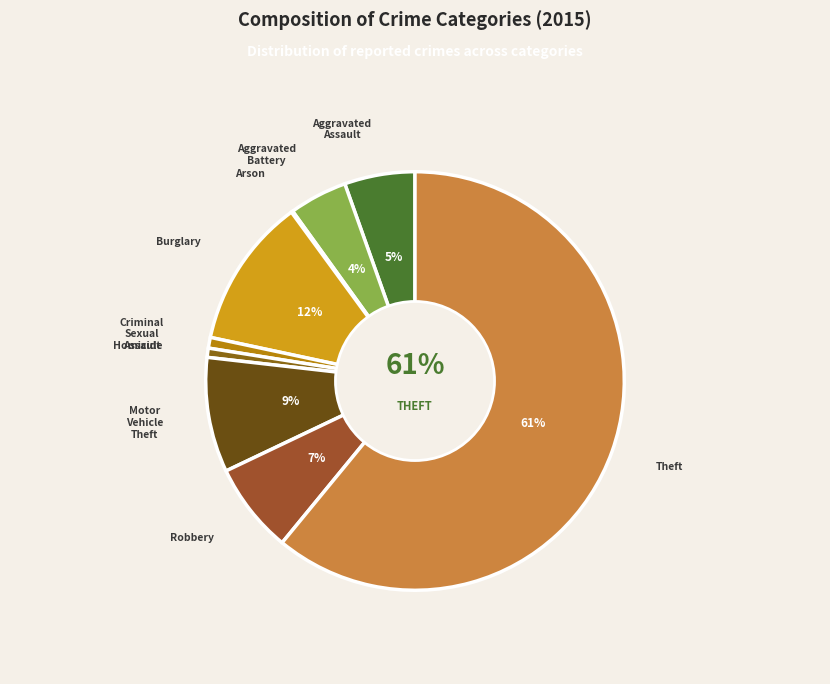

Is it true that Aggravated Battery is 12% of the pie?

False